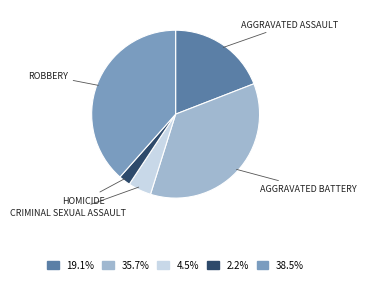

Does any single category account for the majority?

No